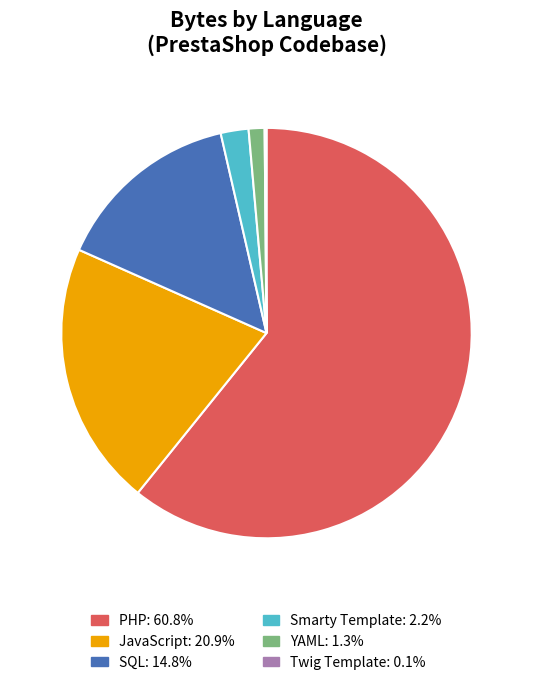

Do Smarty Template and SQL together represent more than half of the pie?

No